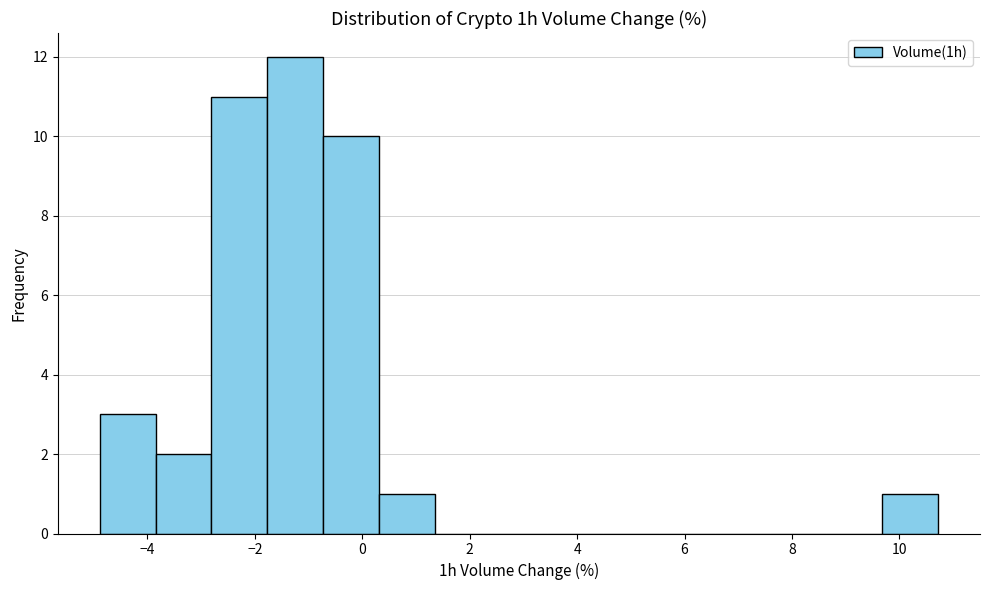

How tall is the bar that spans -0.8 to 0.4 on the x-axis? Neither the bar edges nor the heights are printed on the chart, so give them approximately, as read against the axes.

10